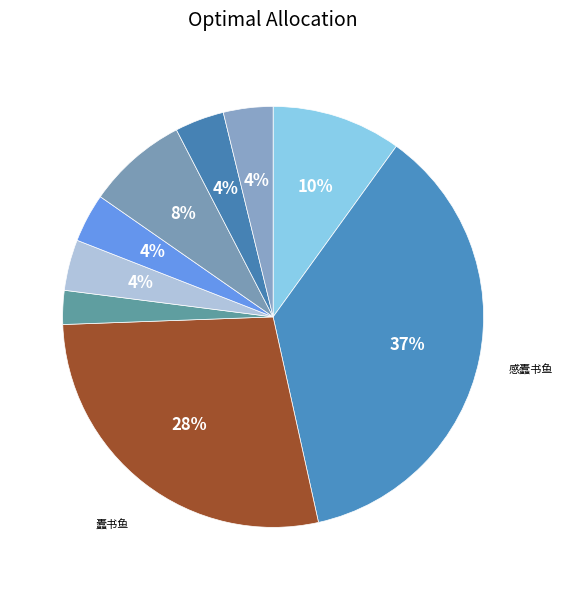

How many slices are in this pie chart?

9